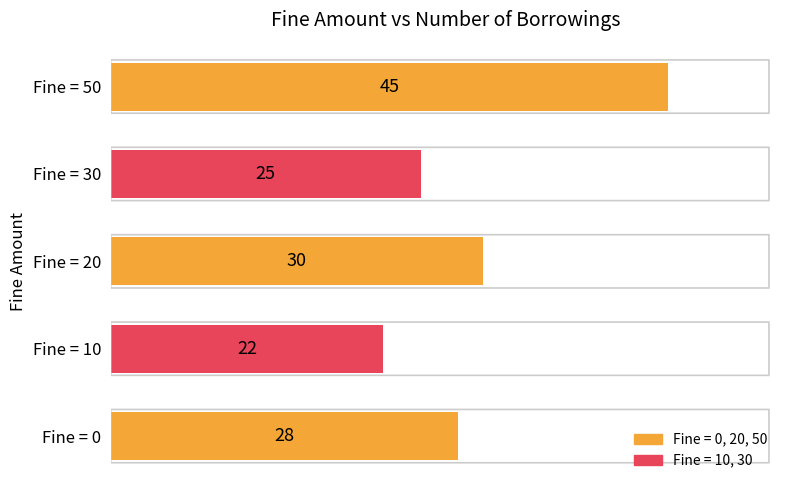

Reading bottom to top, transcribe all the data shown in this chart.

28	22	30	25	45